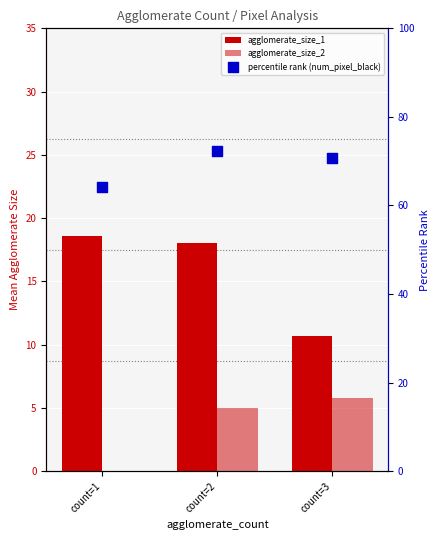

Which series has the widest spread of Y values?

percentile rank (num_pixel_black)